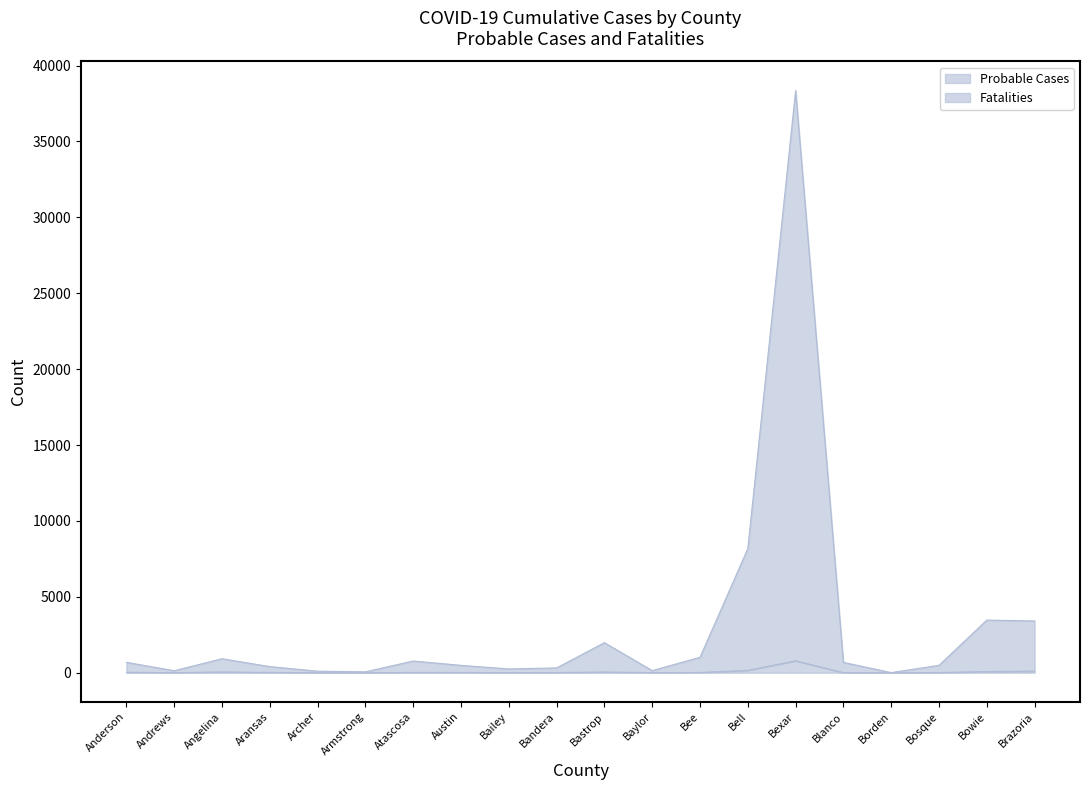

At Armstrong, list the series in order from smallest to largest.

Fatalities, Probable Cases